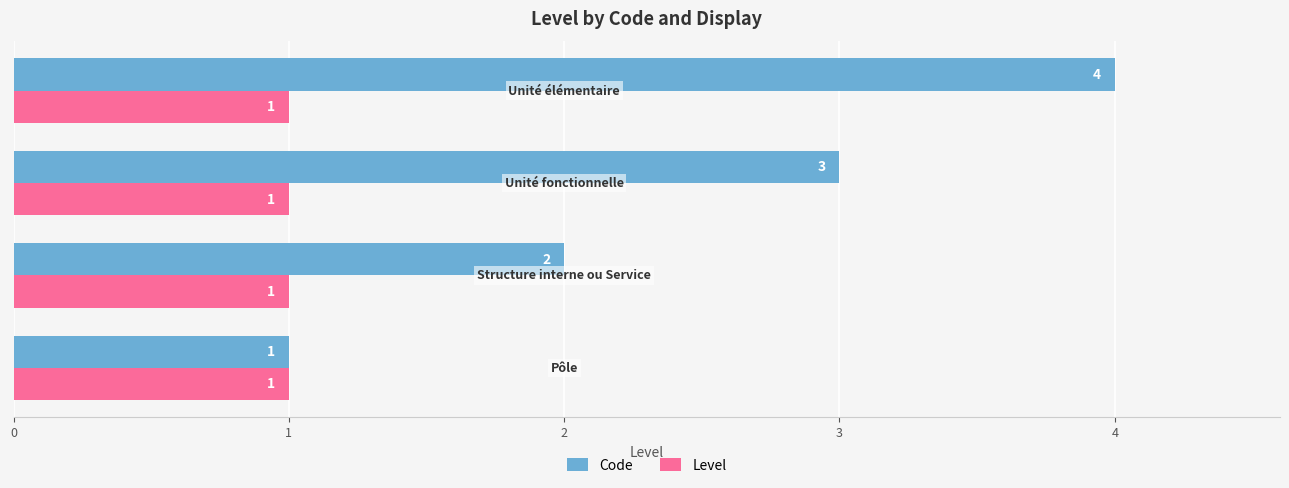

Which series has the widest spread of values?

Code